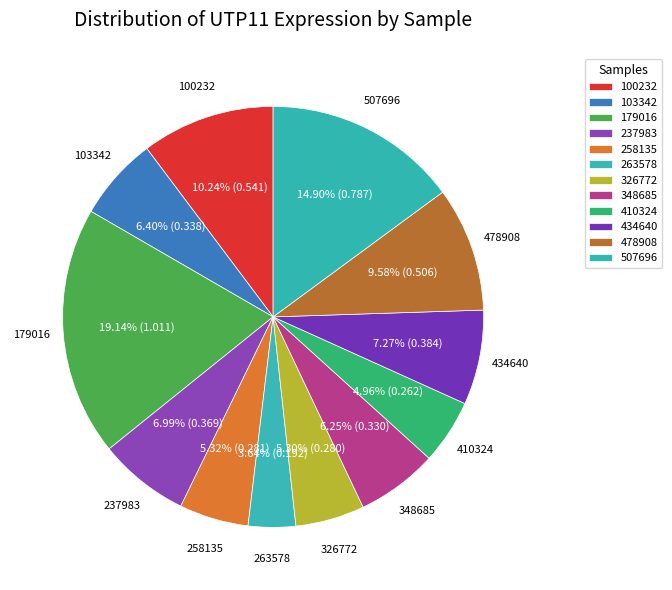

Between 258135 and 478908, which is larger?

478908